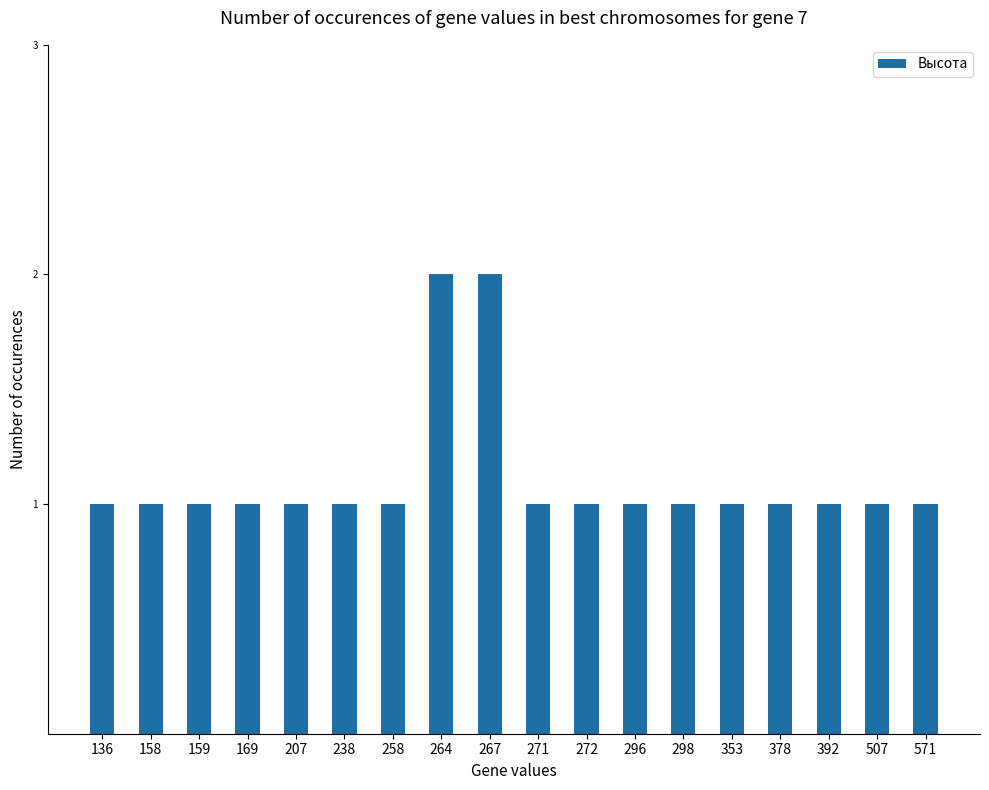

What is the sum of all values?

20